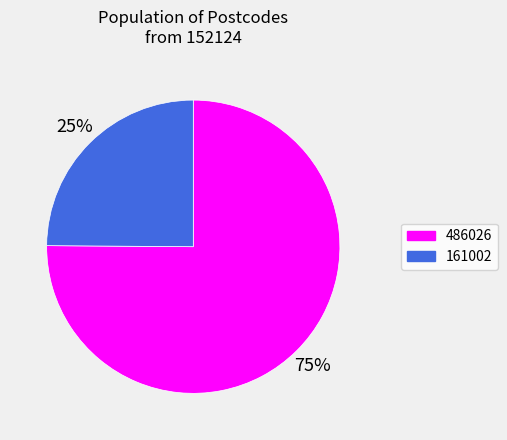

Is it true that 161002 is 25% of the pie?

True